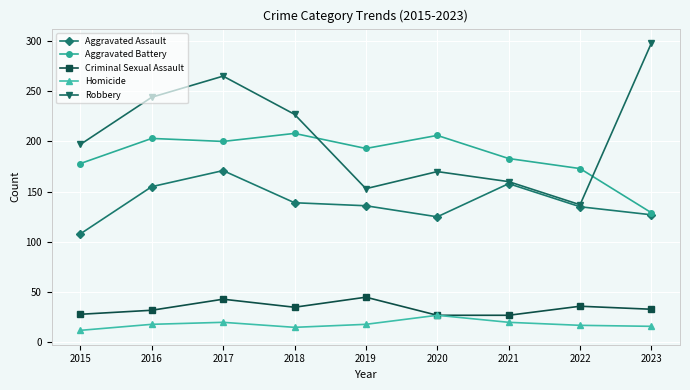

True or false: Aggravated Battery and Homicide intersect in this chart.

False